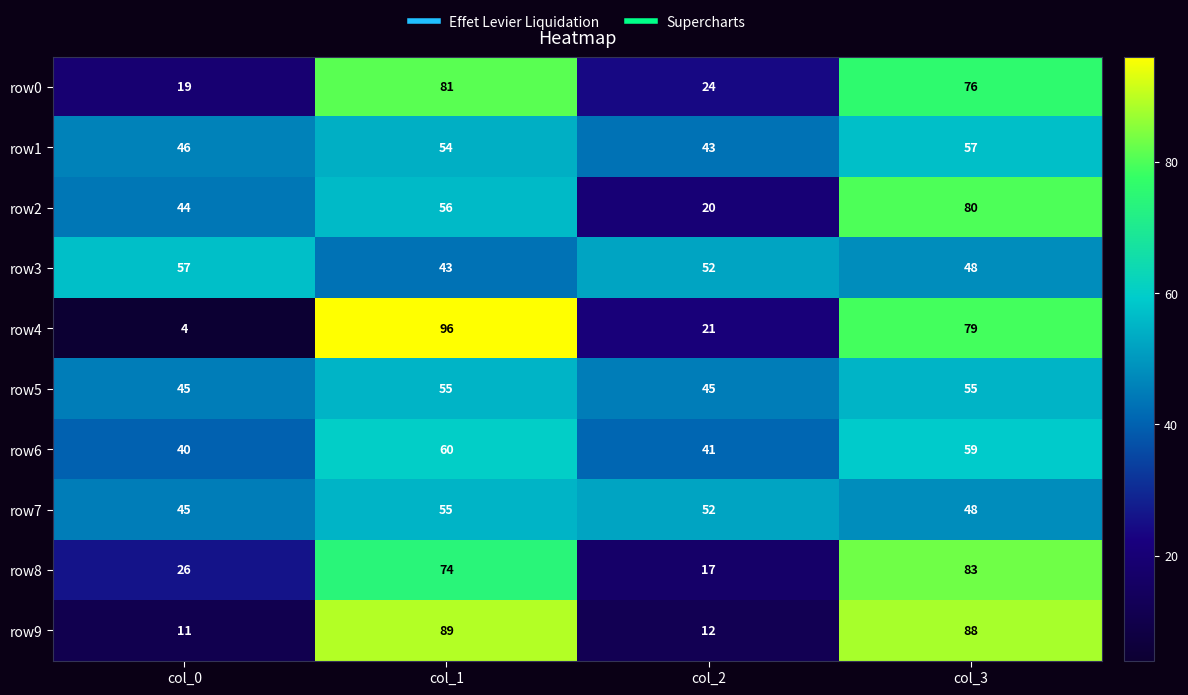

How many distinct data groups are displayed?

10